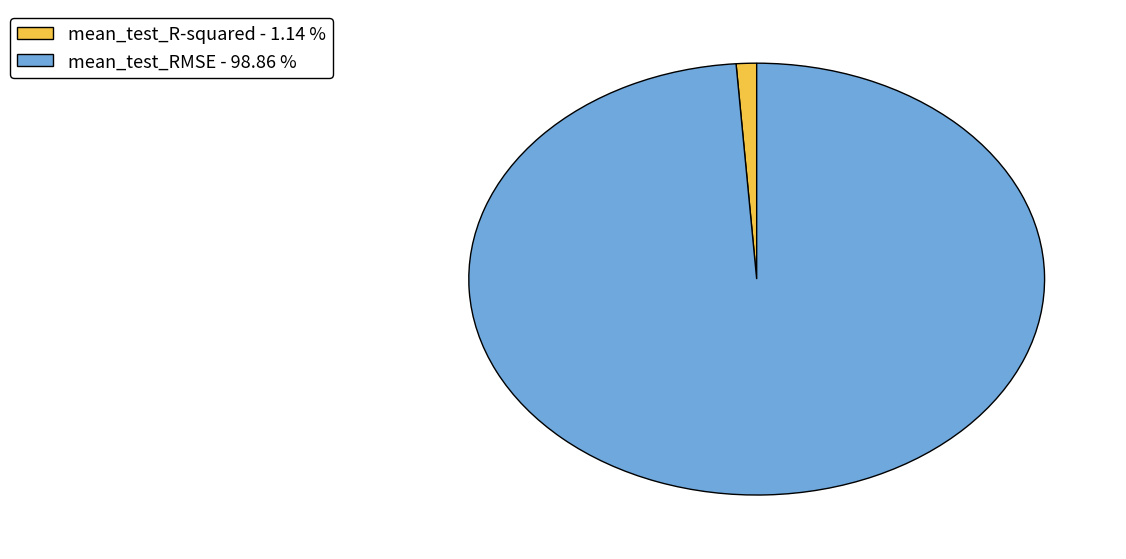

Which category accounts for the majority?

mean_test_RMSE